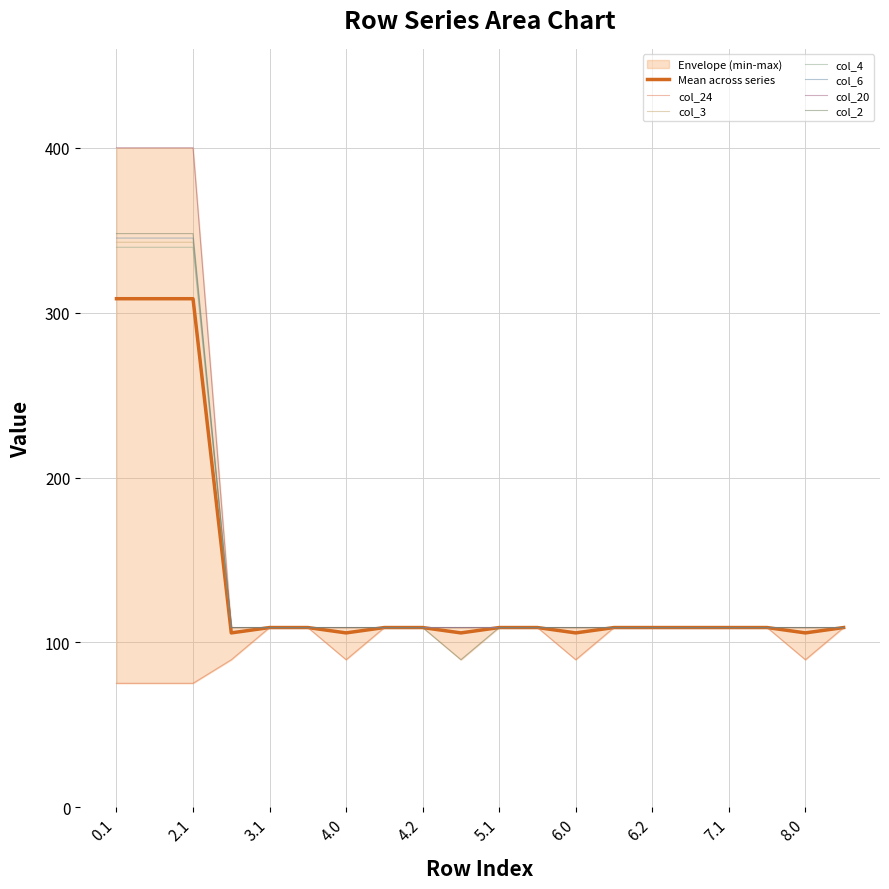

Reading right to left, what are all the values shown in this chart?

col_24: 109.0	89.5	109.0	109.0	109.0	109.0	109.0	89.5	109.0	109.0	109.0	109.0	109.0	89.5	109.0	109.0	89.5	75.2	75.2	75.2
col_3: 109.0	109.0	109.0	109.0	109.0	109.0	109.0	109.0	109.0	109.0	109.0	109.0	109.0	109.0	109.0	109.0	109.0	339.6	339.6	339.6
col_4: 109.0	109.0	109.0	109.0	109.0	109.0	109.0	109.0	109.0	109.0	109.0	109.0	109.0	109.0	109.0	109.0	109.0	342.7	342.7	342.7
col_6: 109.0	109.0	109.0	109.0	109.0	109.0	109.0	109.0	109.0	109.0	109.0	109.0	109.0	109.0	109.0	109.0	109.0	345.2	345.2	345.2
col_20: 109.0	109.0	109.0	109.0	109.0	109.0	109.0	109.0	109.0	109.0	109.0	109.0	109.0	109.0	109.0	109.0	109.0	400.0	400.0	400.0
col_2: 109.0	109.0	109.0	109.0	109.0	109.0	109.0	109.0	109.0	109.0	89.5	109.0	109.0	109.0	109.0	109.0	109.0	347.9	347.9	347.9